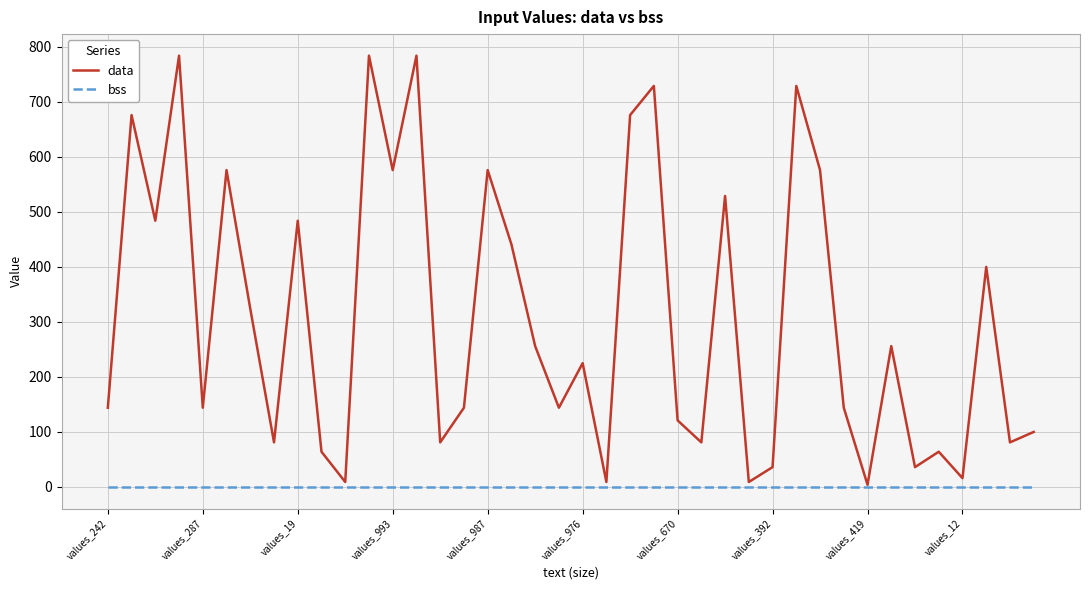

Which series has the largest total across all categories?

data